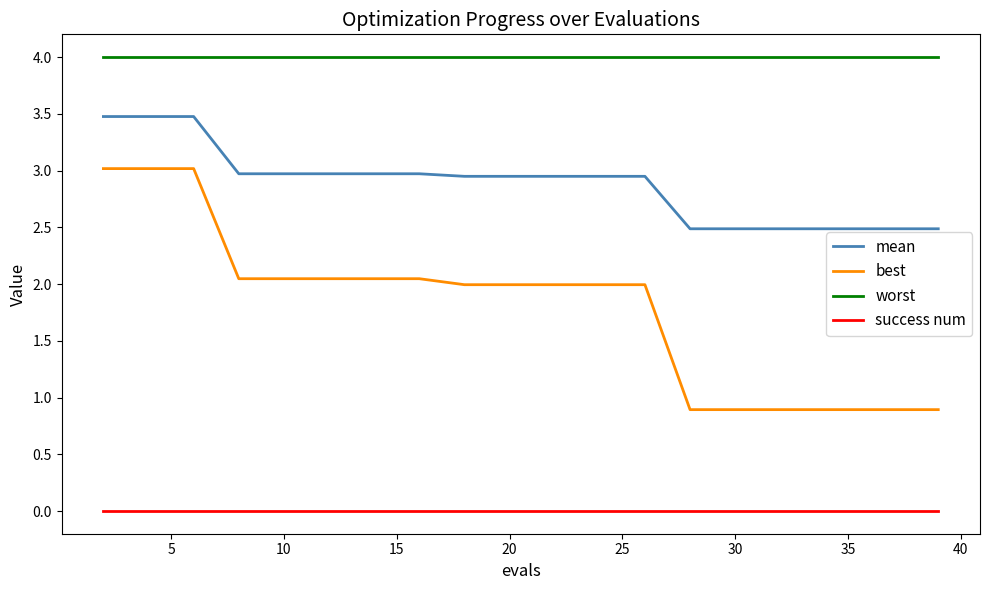

Which series has the largest range (max minus min)?

best